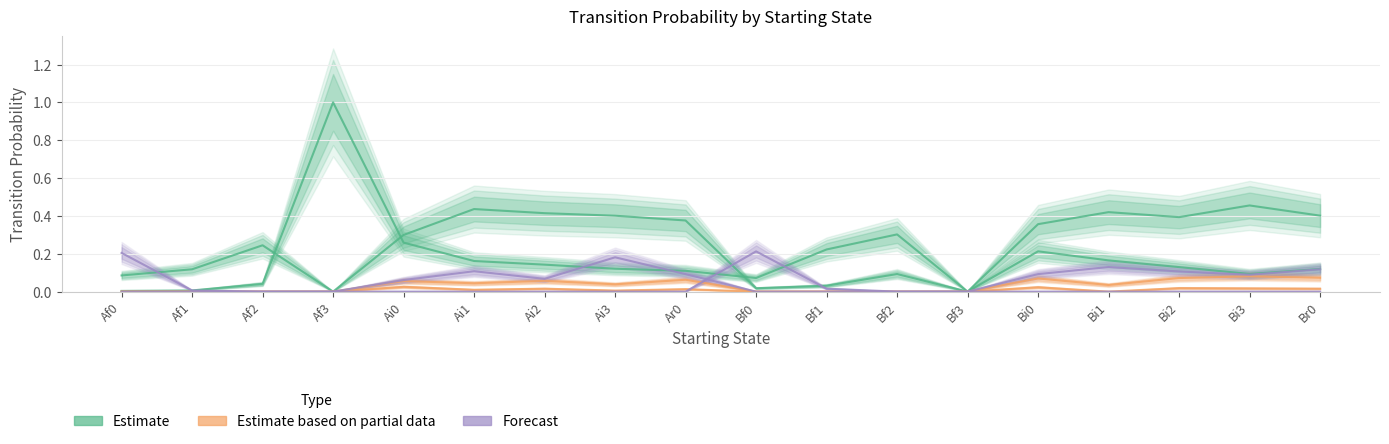

True or false: Estimate based on partial data has a value of 0.0 at Ai2.

True